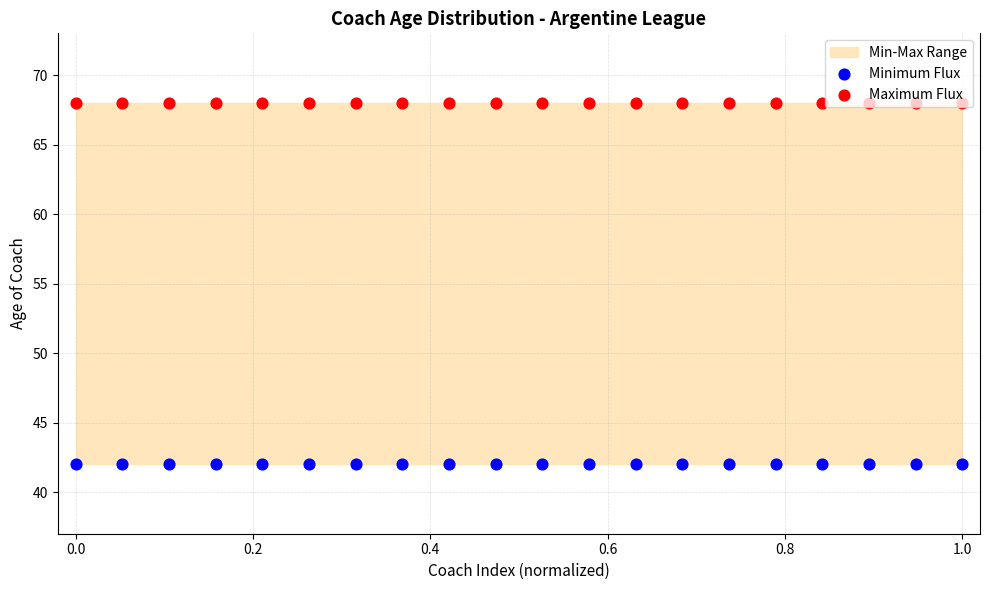

At how many categories does at least one series exceed 51?

20